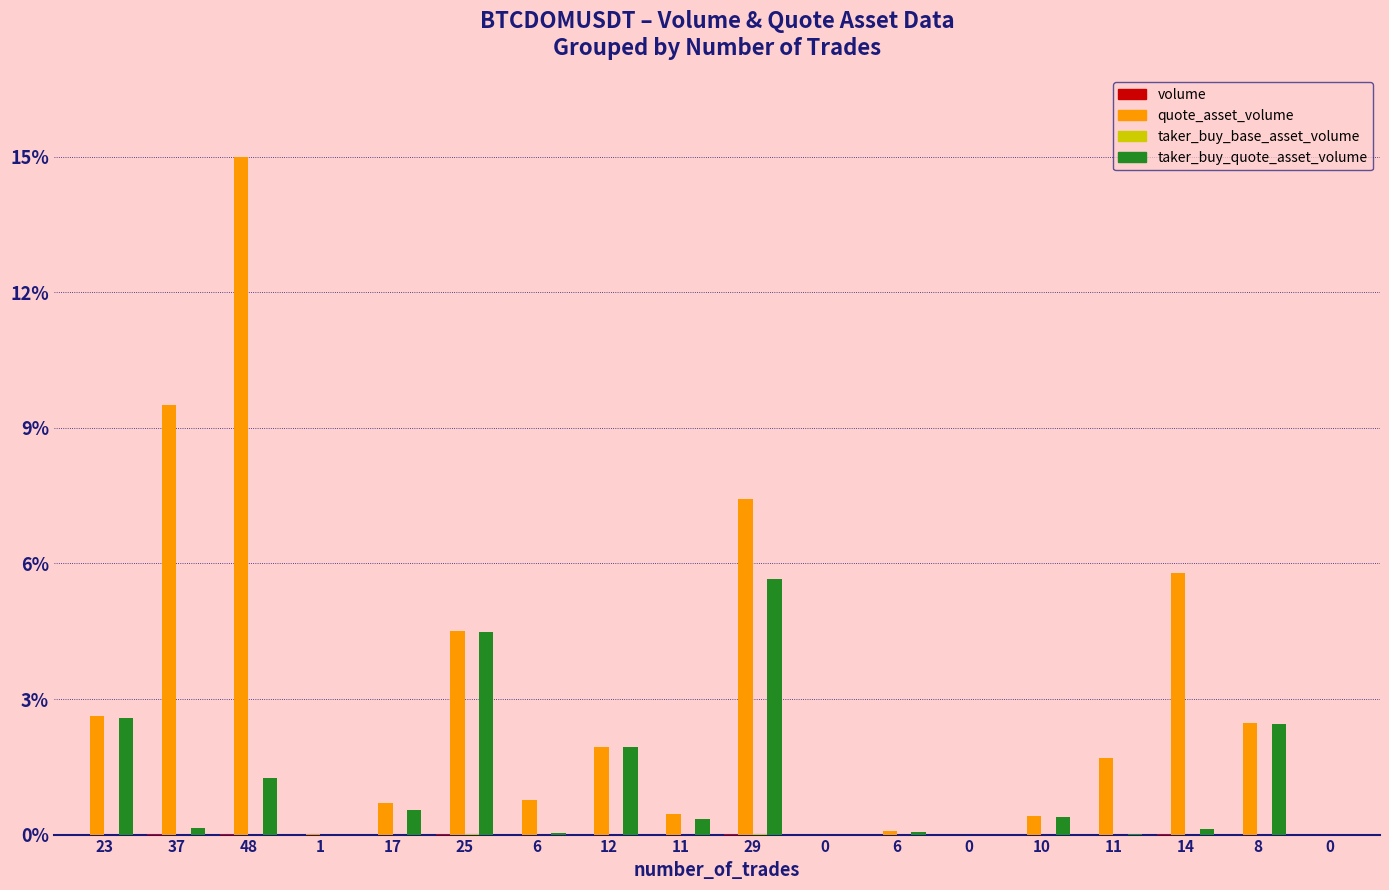

Are the bars grouped side by side (vs. stacked)?

Yes